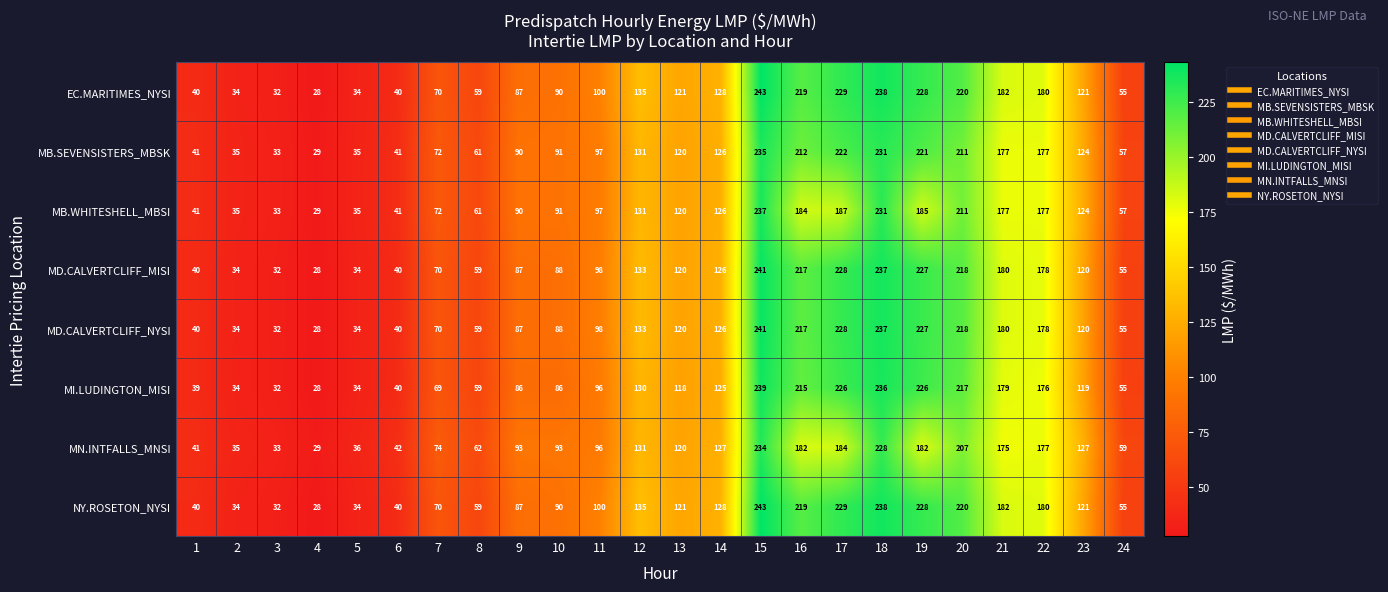

At which category is the sum across all series the highest?

15